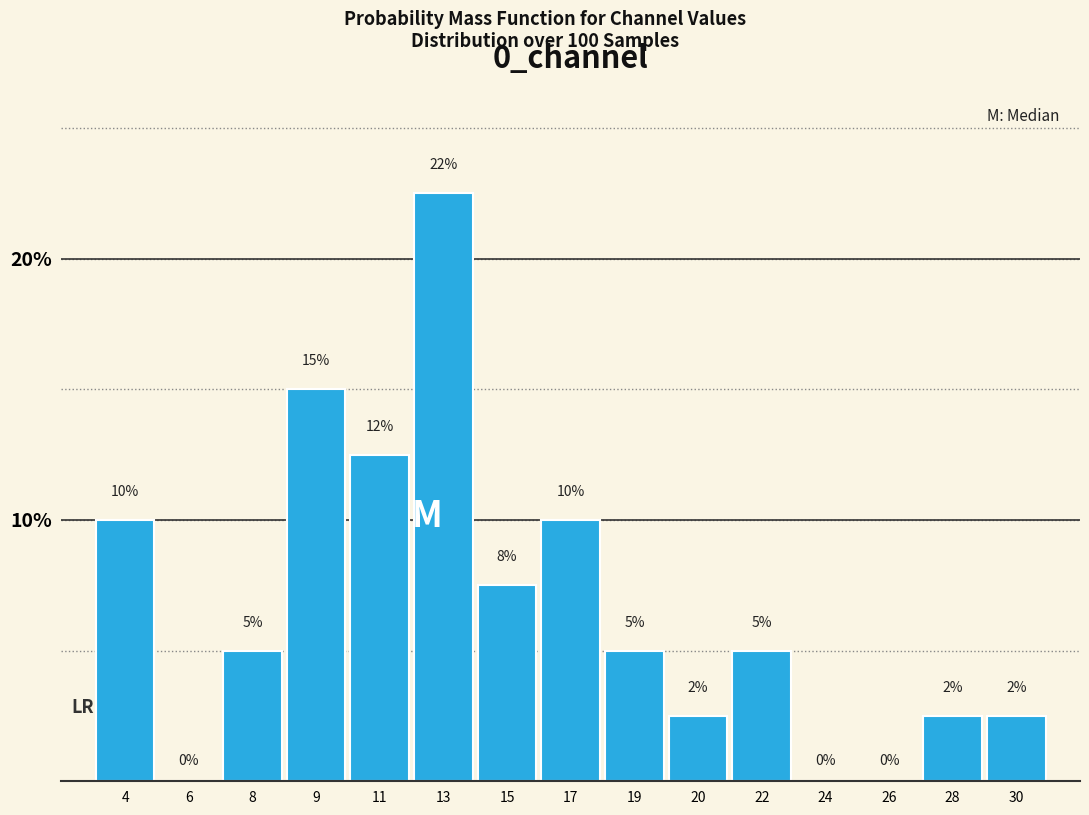

Between 15 and 22, which is larger?

15